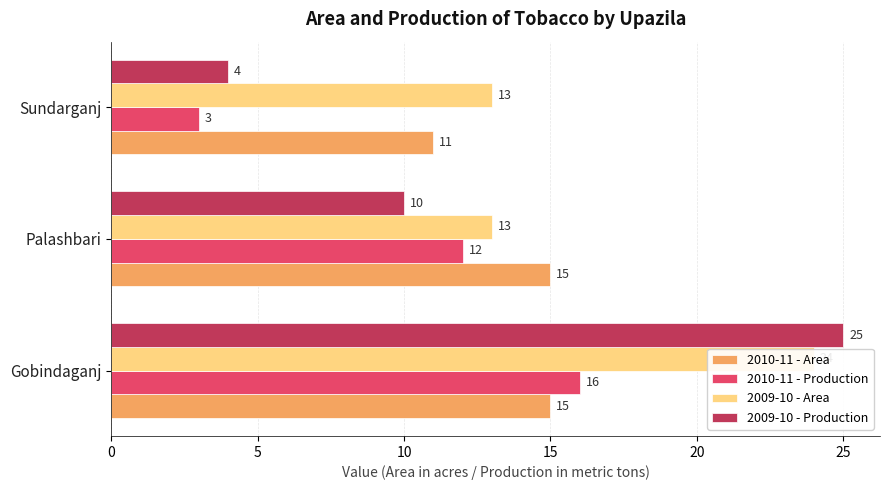

Reading left to right, what are all the values shown in this chart?

2010-11 - Area: 15	15	11
2010-11 - Production: 16	12	3
2009-10 - Area: 24	13	13
2009-10 - Production: 25	10	4